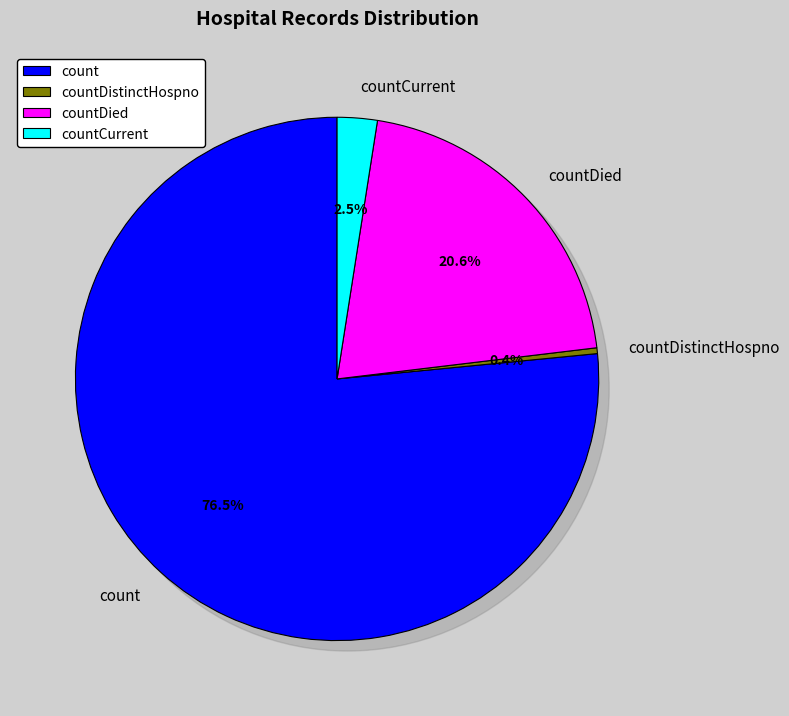

Which category has the biggest portion of the pie?

count